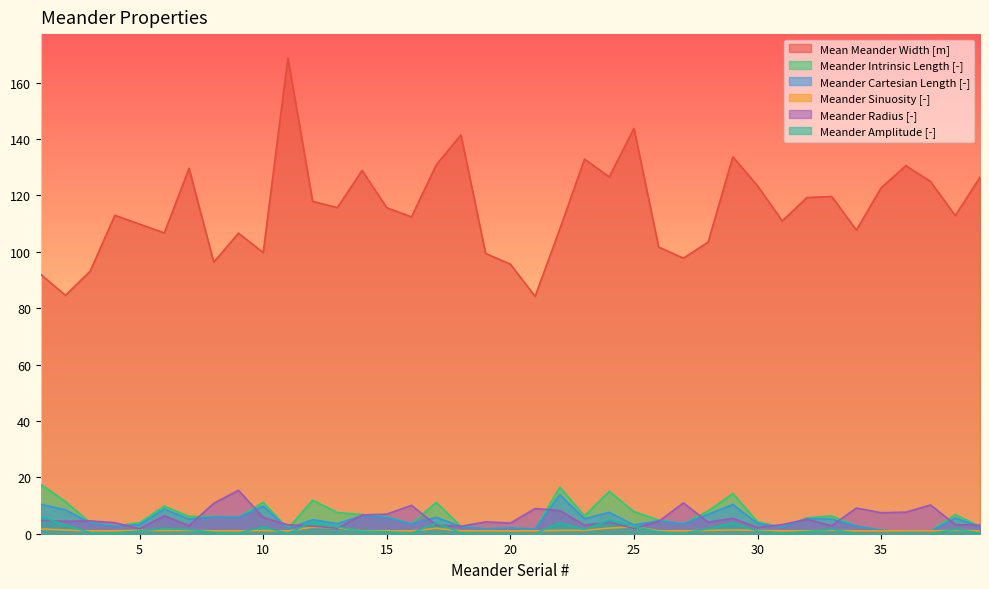

What are all the series names shown in the legend?

Mean Meander Width [m], Meander Intrinsic Length [-], Meander Cartesian Length [-], Meander Sinuosity [-], Meander Radius [-], Meander Amplitude [-]